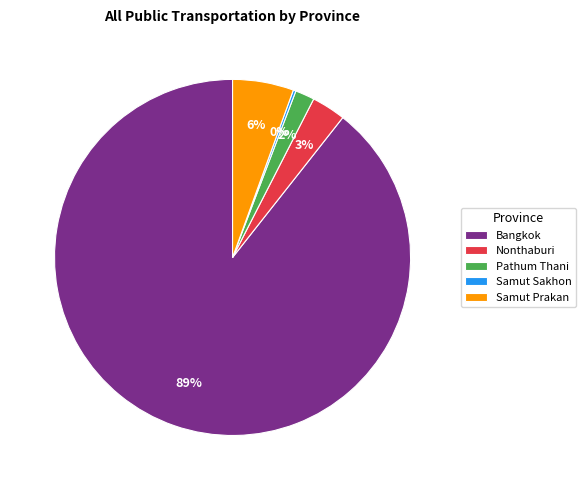

What percentage is the Bangkok slice, to the nearest percent?

89%